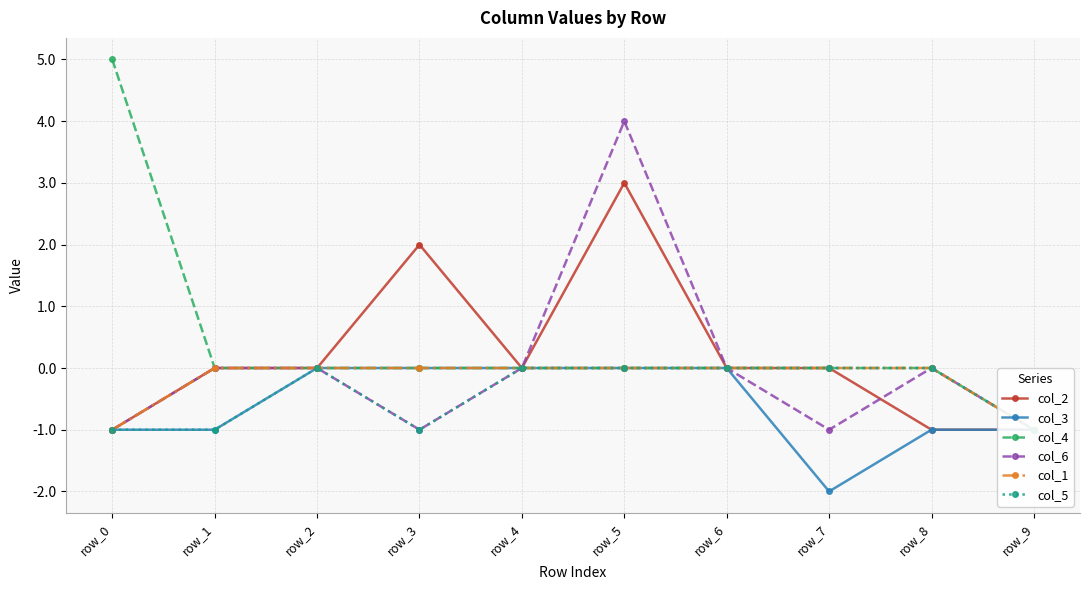

How many distinct data groups are displayed?

6